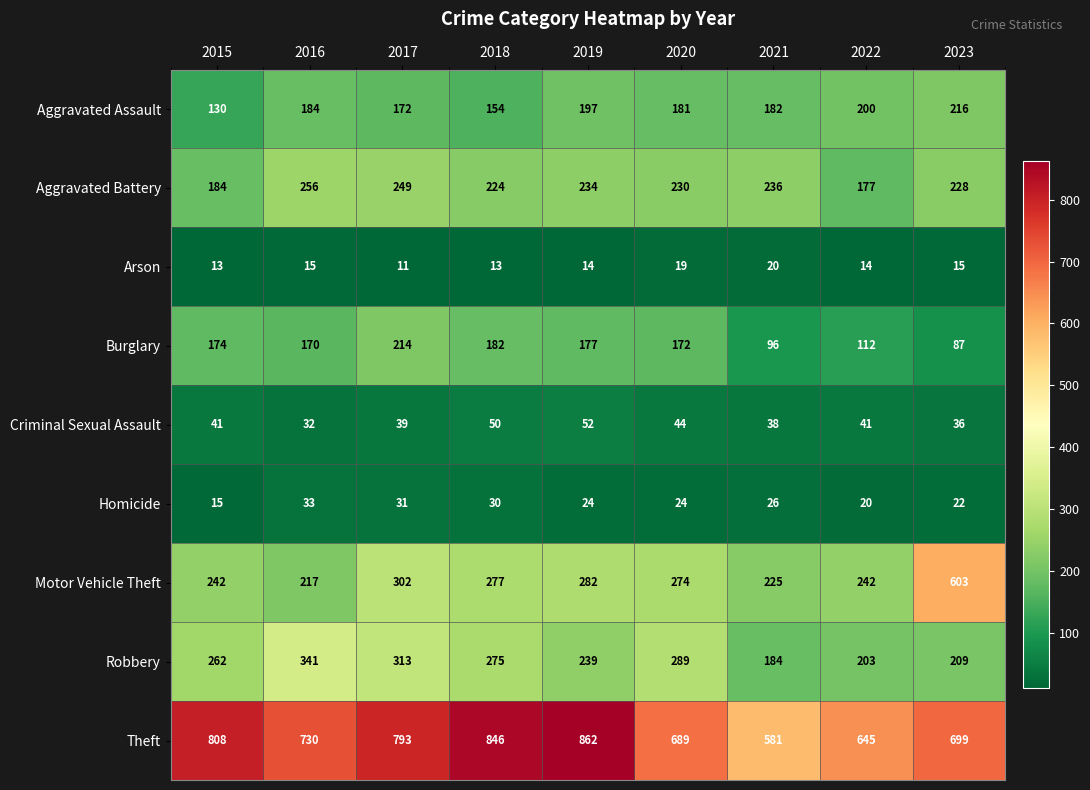

Between 2015 and 2016, which series saw the biggest shift?

Robbery